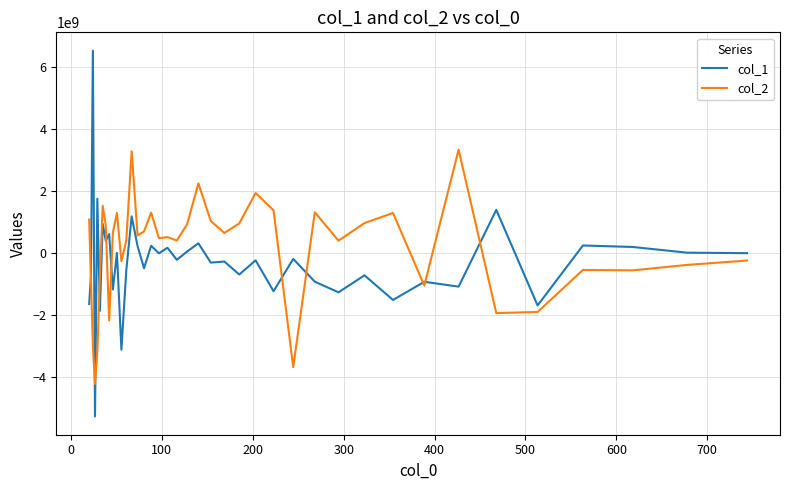

Is this an area chart (filled region under the line)?

No